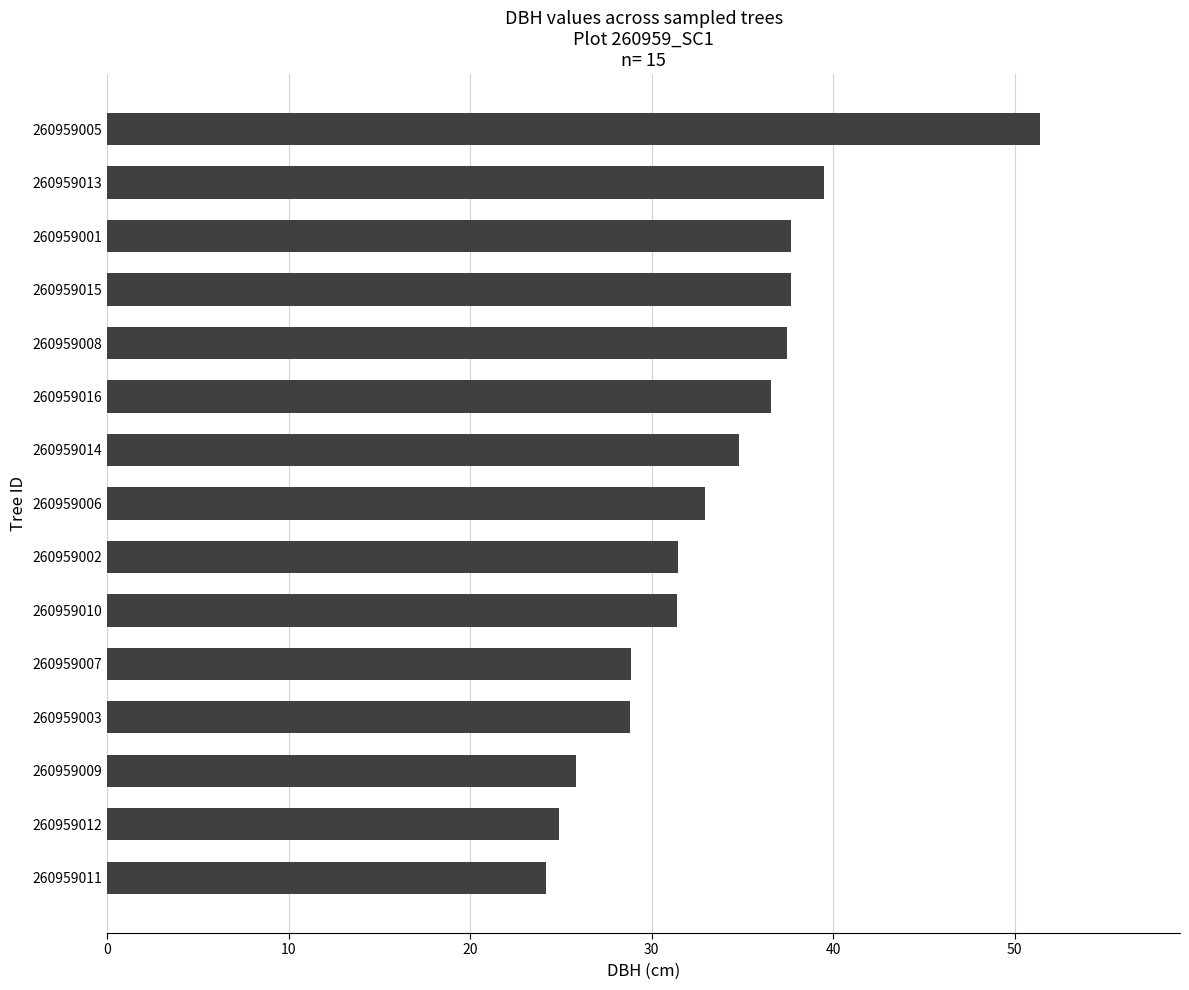

What position from the top is 260959010?

10